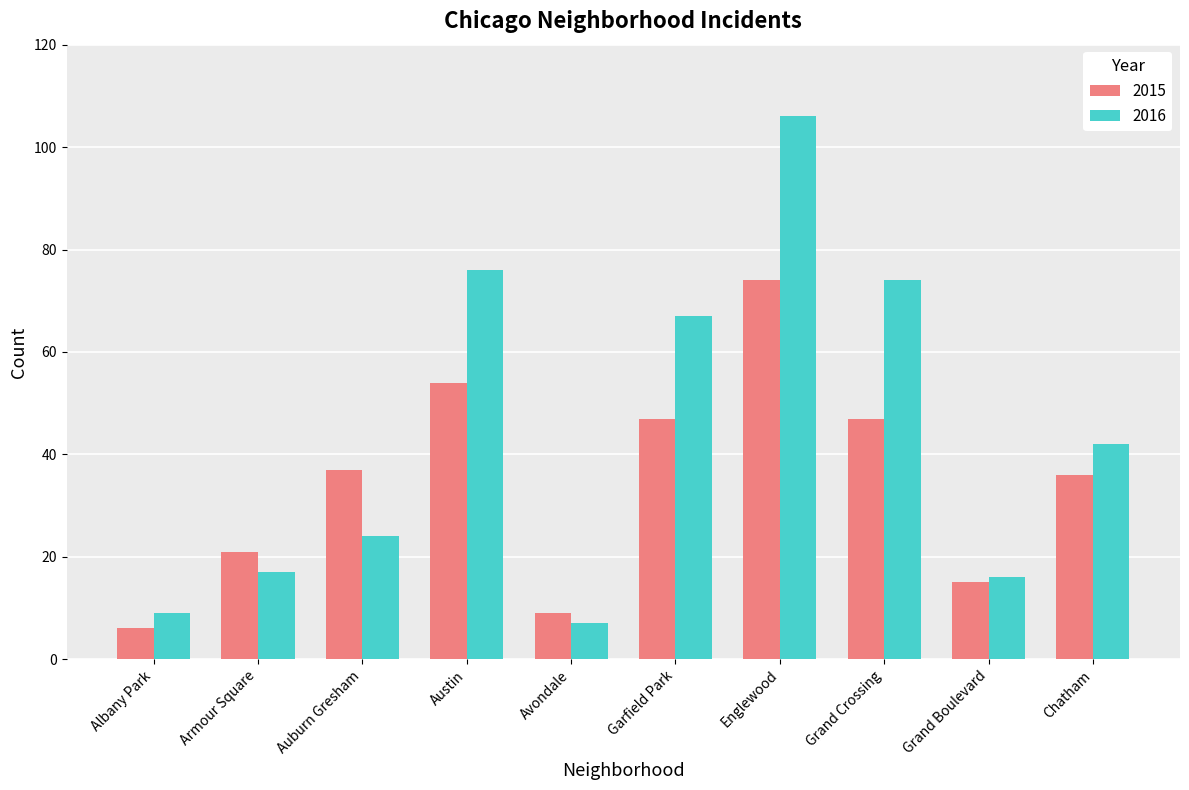

Which series has the widest spread of values?

2016